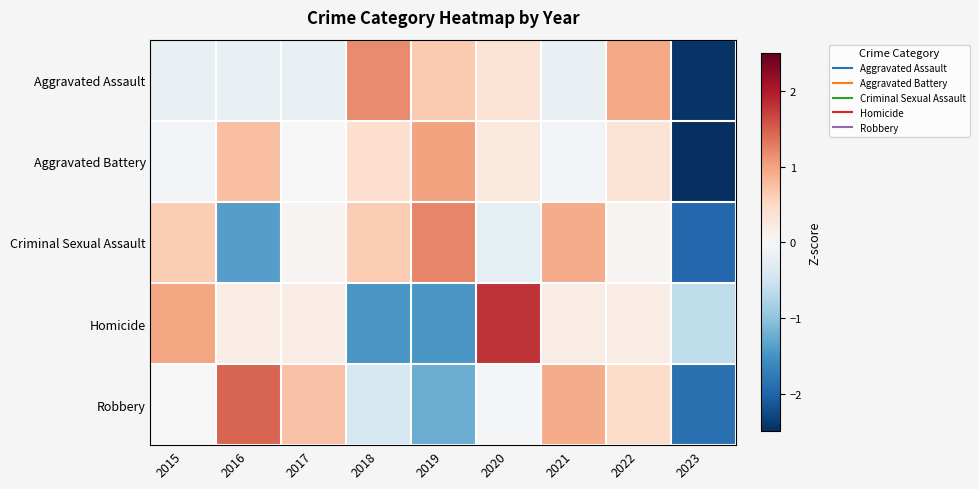

Between 2018 and 2020, which series saw the biggest shift?

Homicide